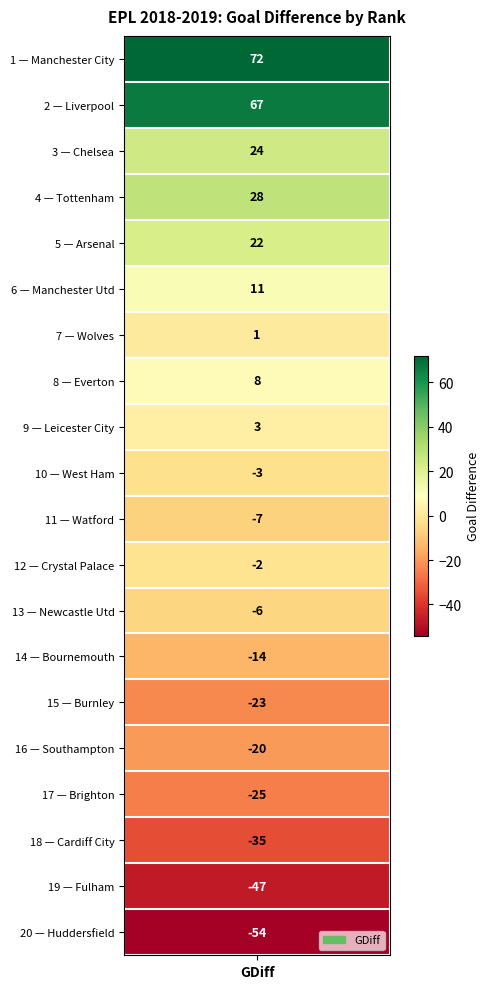

How many values exceed -2?

9